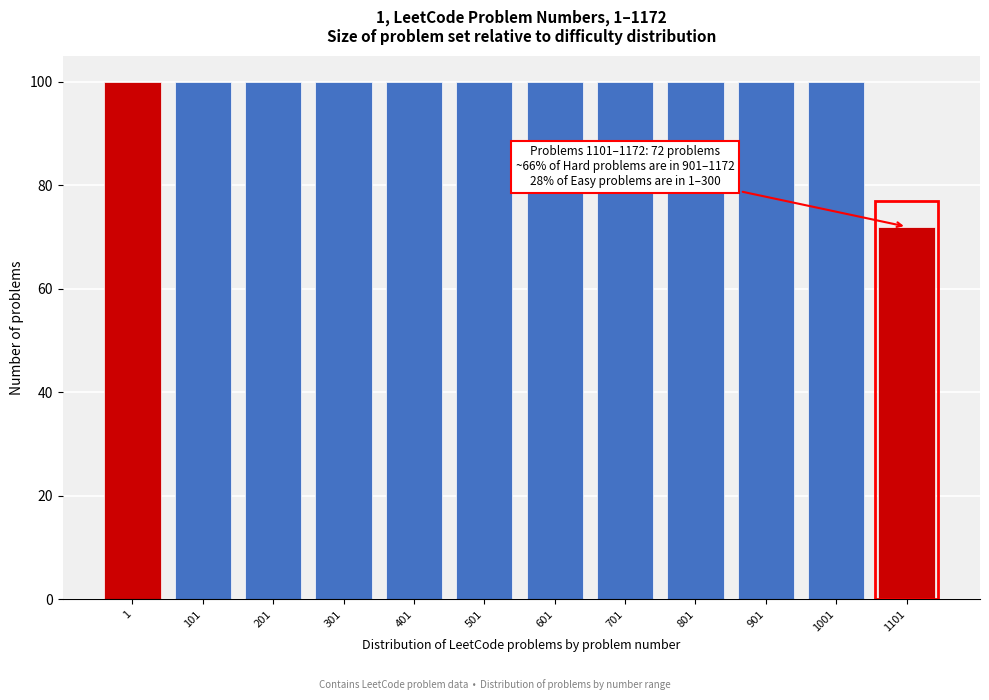

Reading left to right, list all the values displayed in this chart.

1=100	101=100	201=100	301=100	401=100	501=100	601=100	701=100	801=100	901=100	1001=100	1101=72